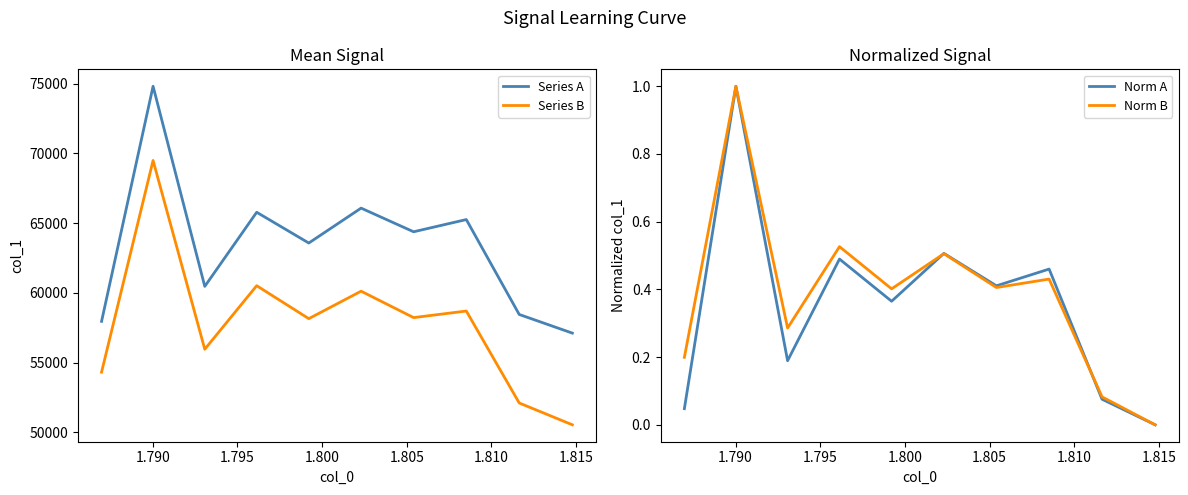

Which series has the largest total across all categories?

Series A